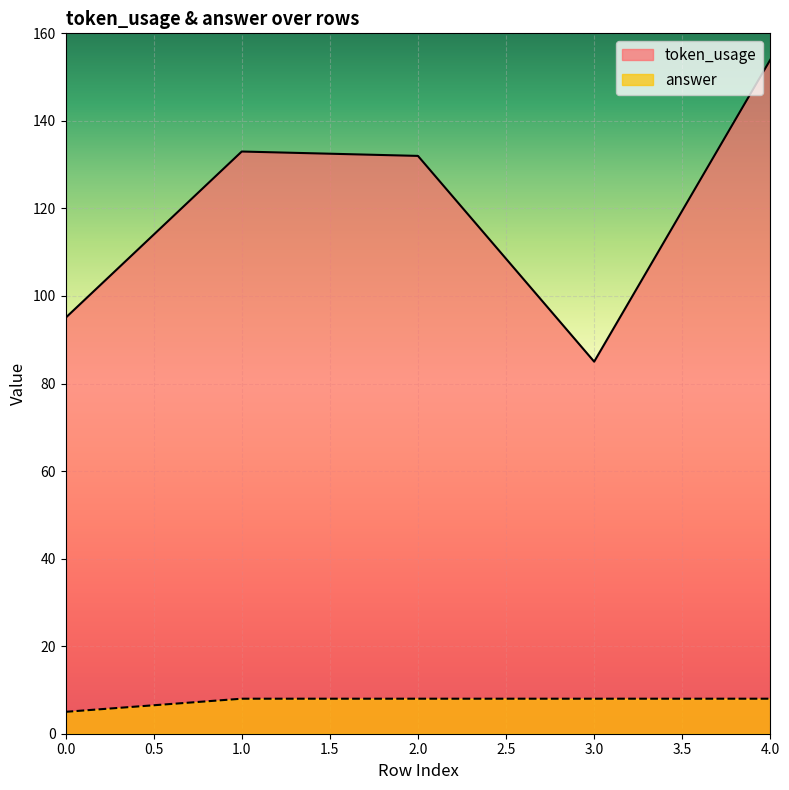

What is the value of the answer point at the 4th from the left?

8